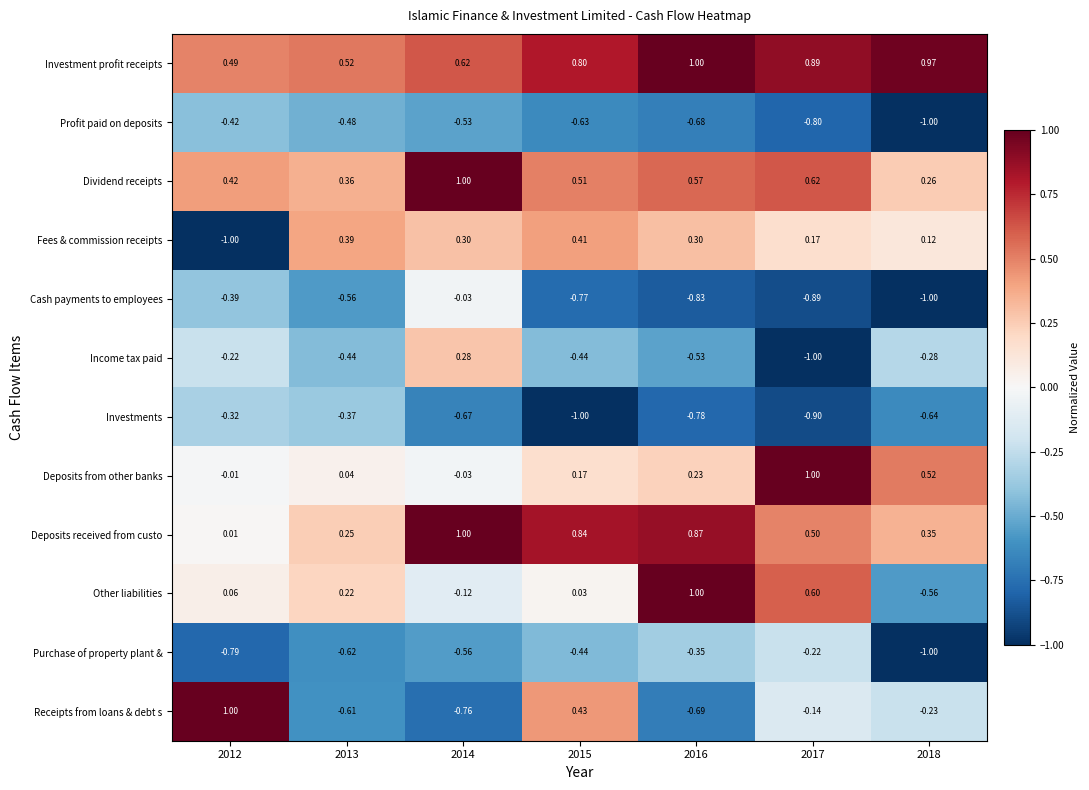

Count the number of data series in this chart.

12